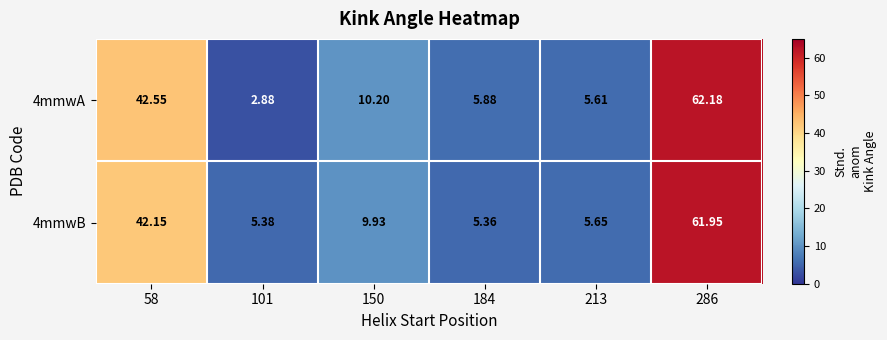

How many data points in 4mmwA are less than 10?

3